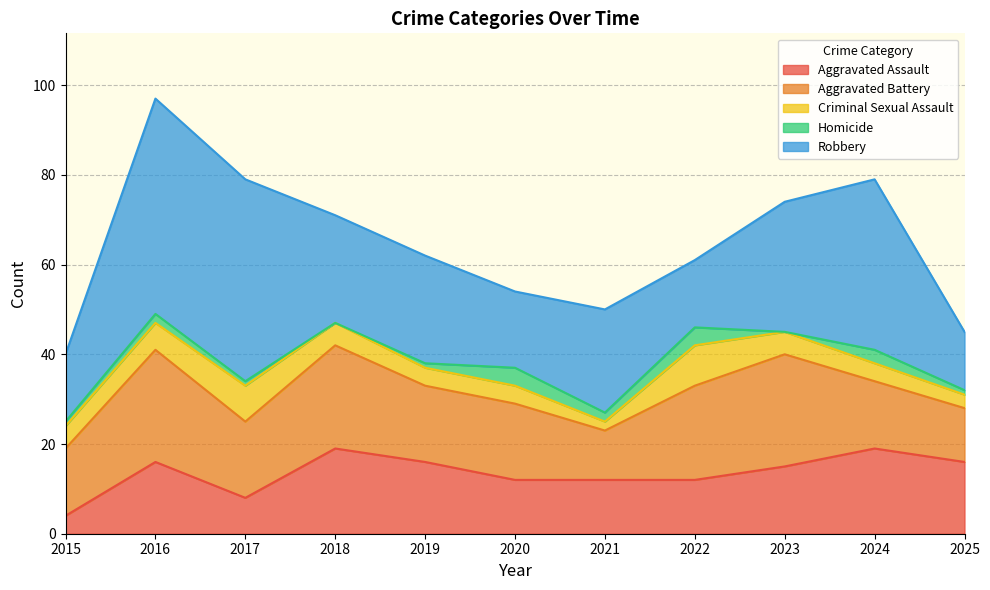

At which label does Aggravated Assault first exceed 15?

2016